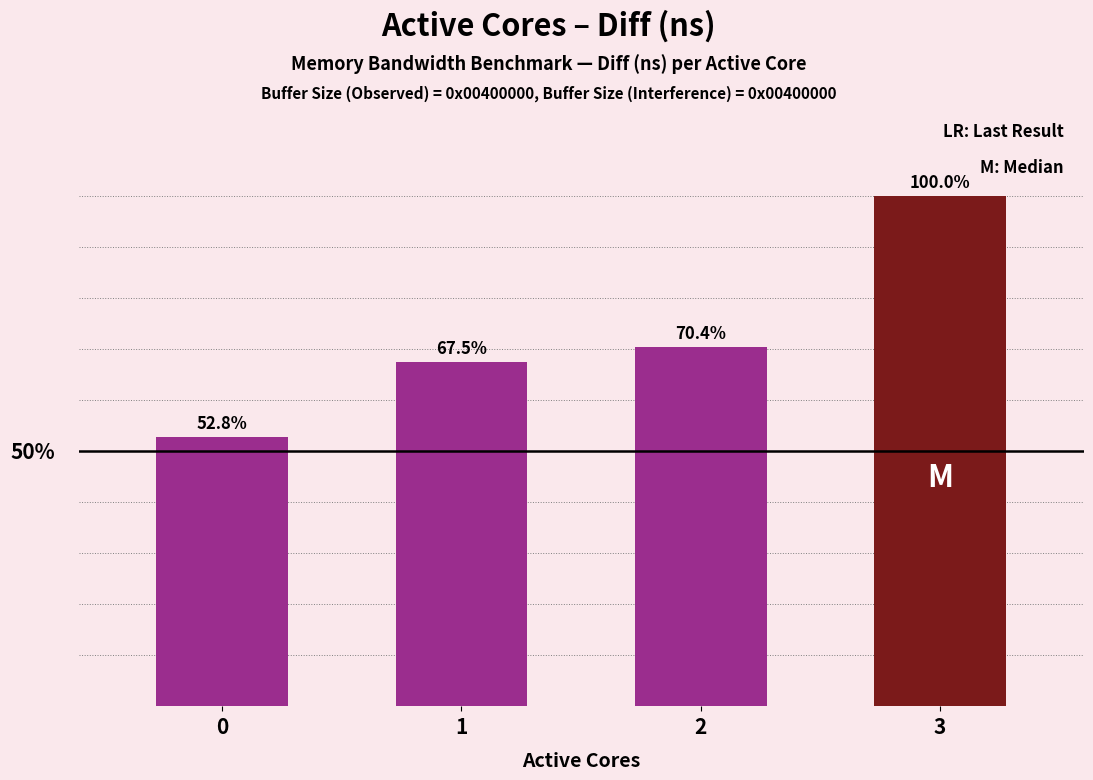

True or false: the data shows 26719909 at 3.

True